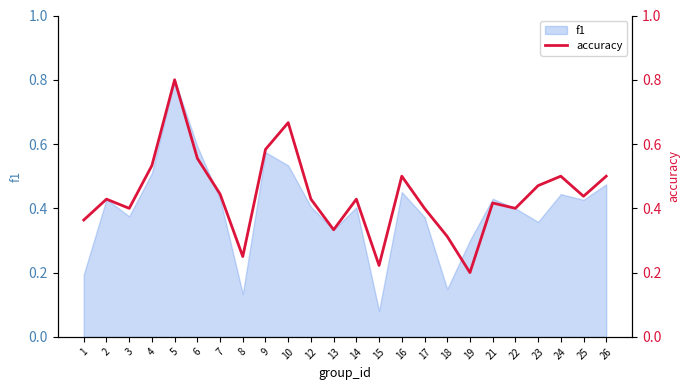

Where is f1 nearest to the value 0?

15